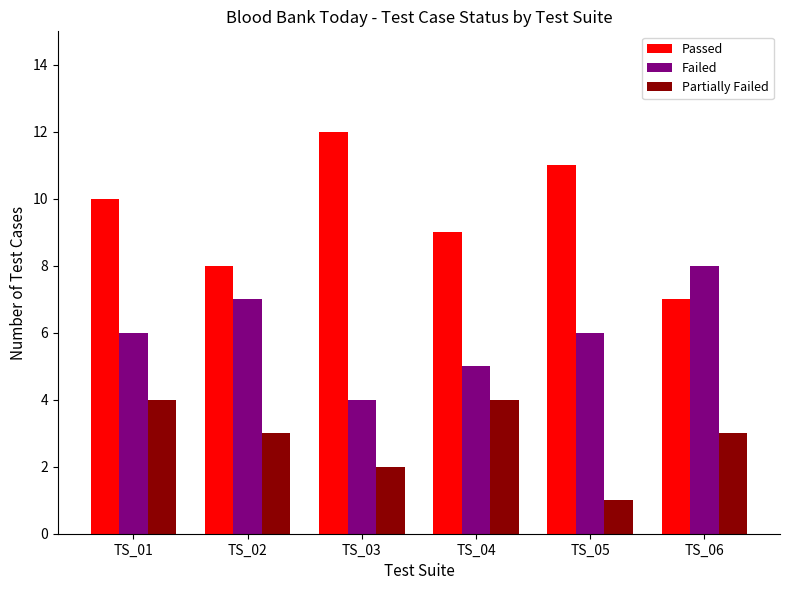

What is the difference between the maximum and second lowest values in the Partially Failed series?

2